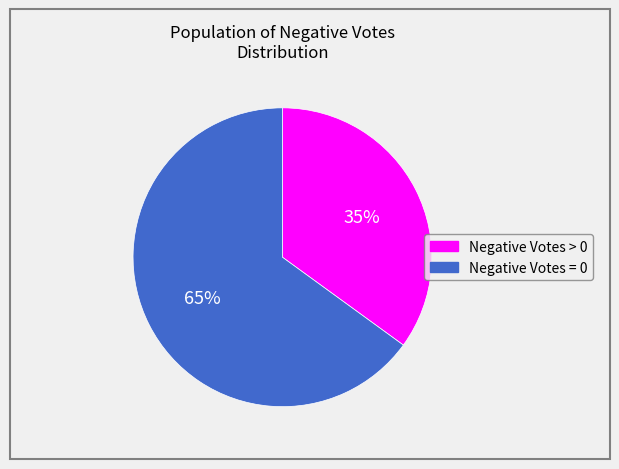

Is it true that Negative Votes = 0 is 52% of the pie?

False